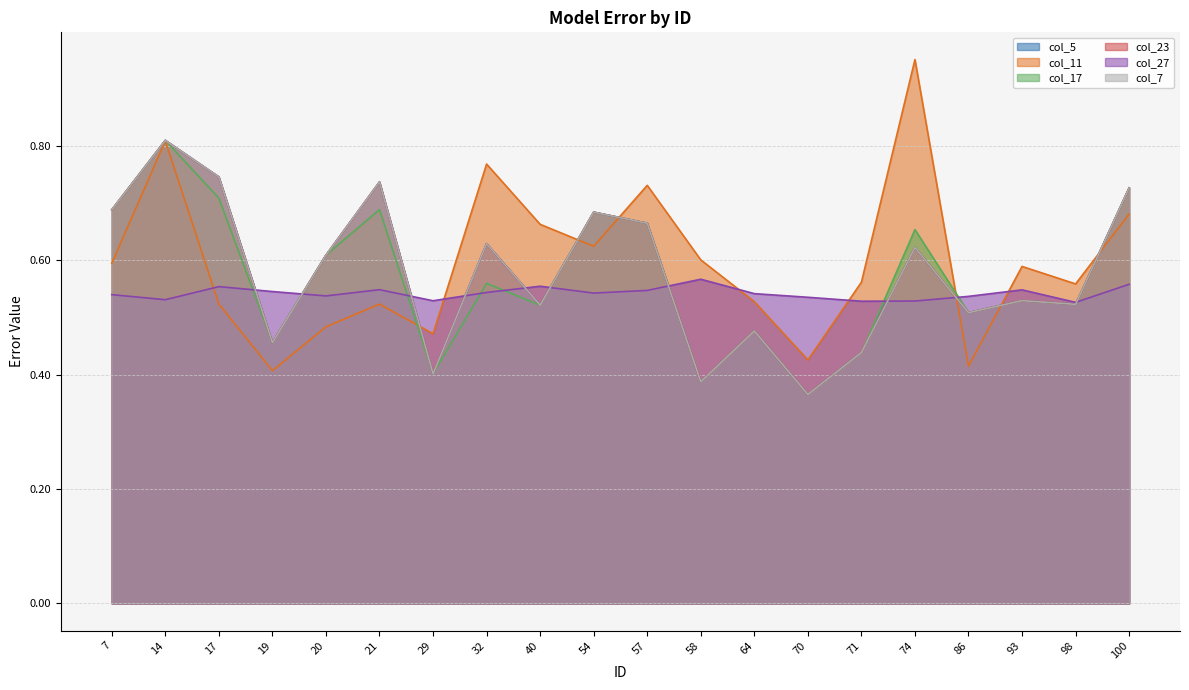

How many series are shown in this chart?

6